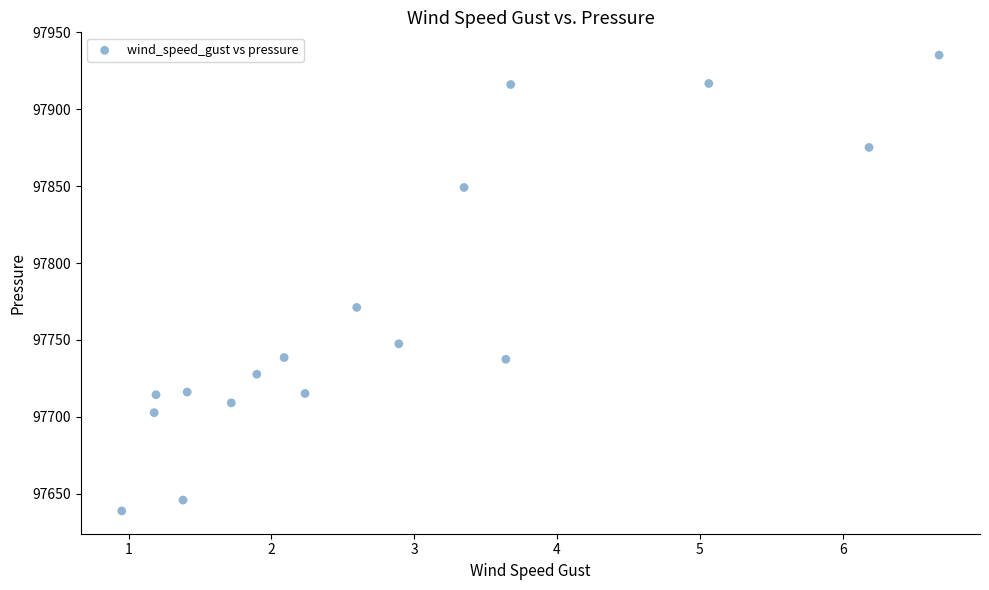

What is the range of X values (max minus min)?

5.7